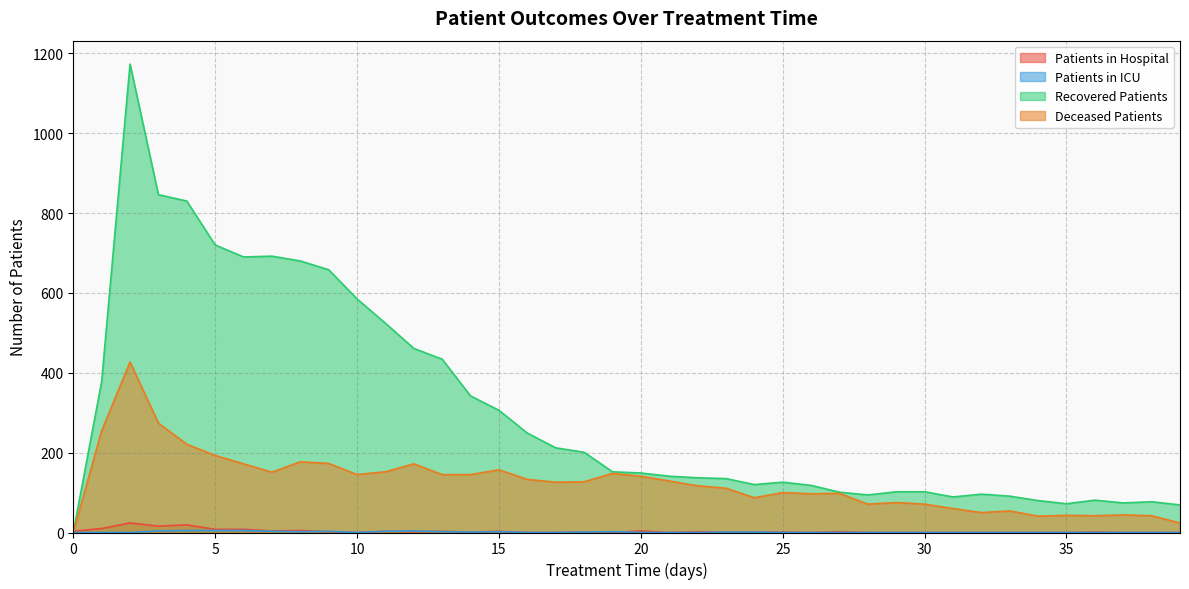

The value of deceased_patients at 24 is 87. True or false?

True